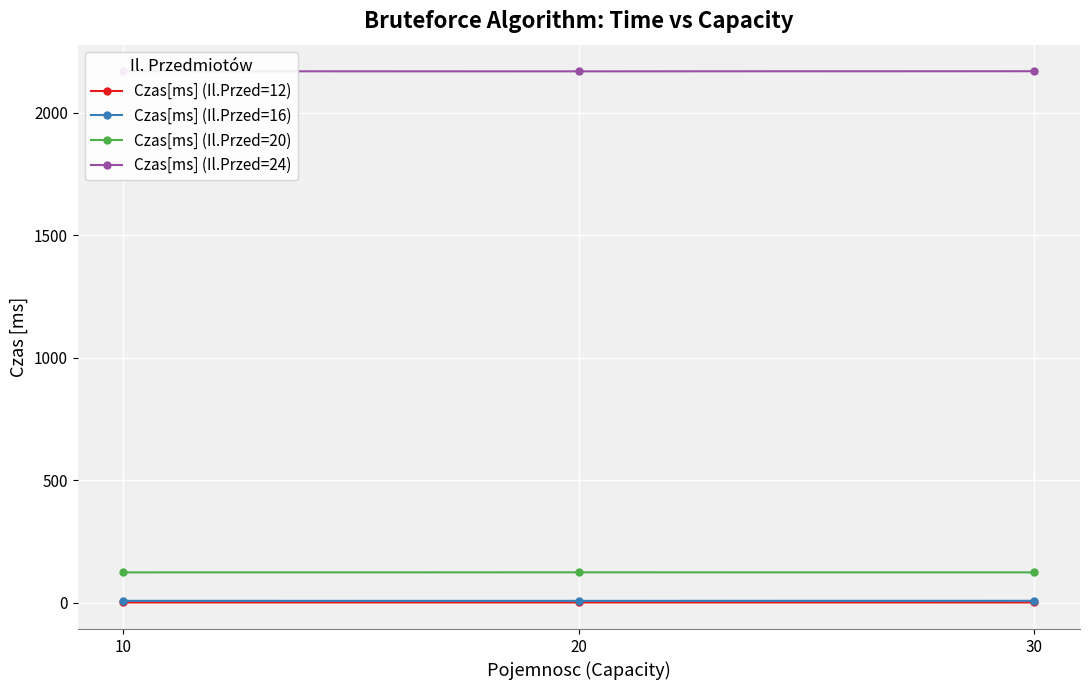

Is the value of Czas[ms] (Il.Przed=16) at 20 greater than the value of Czas[ms] (Il.Przed=20) at 20?

No